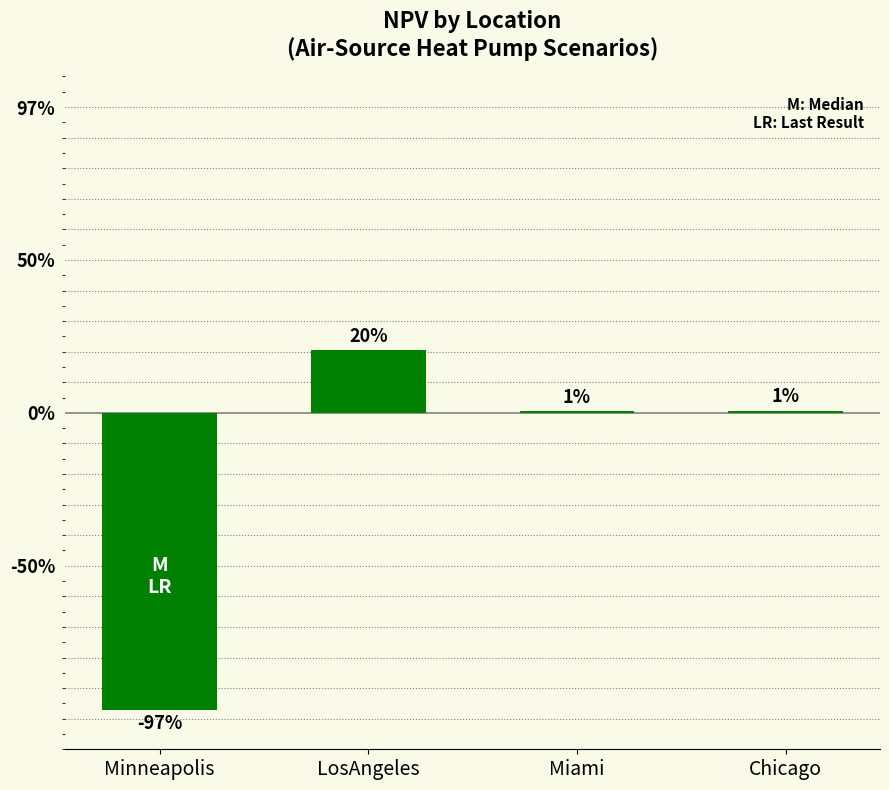

What is the average value?

-18.8